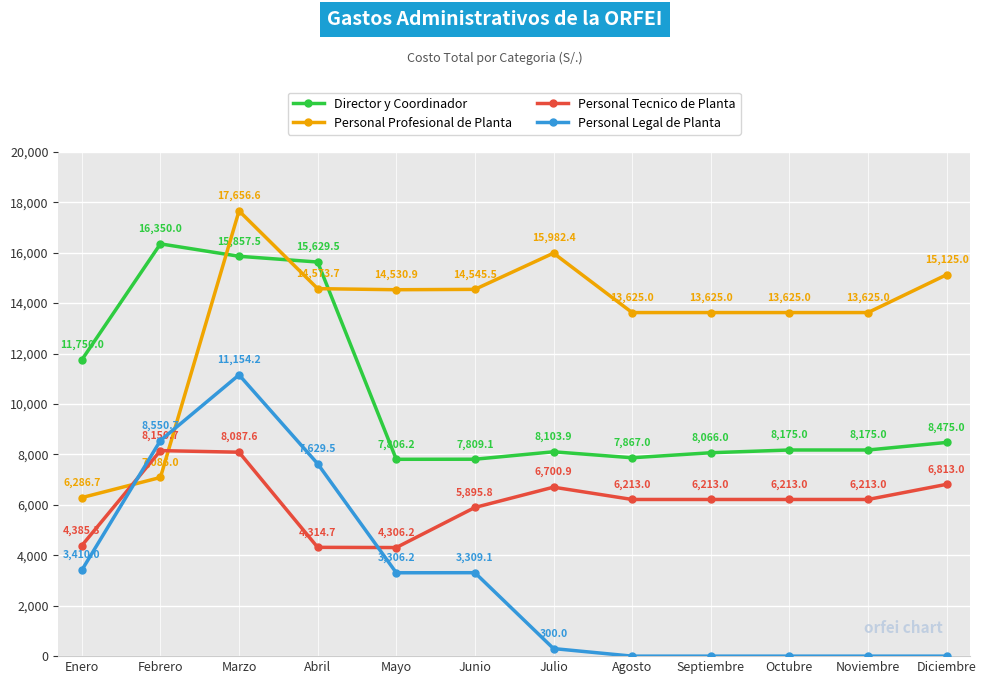

List the series in order of their overall mean, highest first.

Personal Profesional de Planta, Director y Coordinador, Personal Tecnico de Planta, Personal Legal de Planta